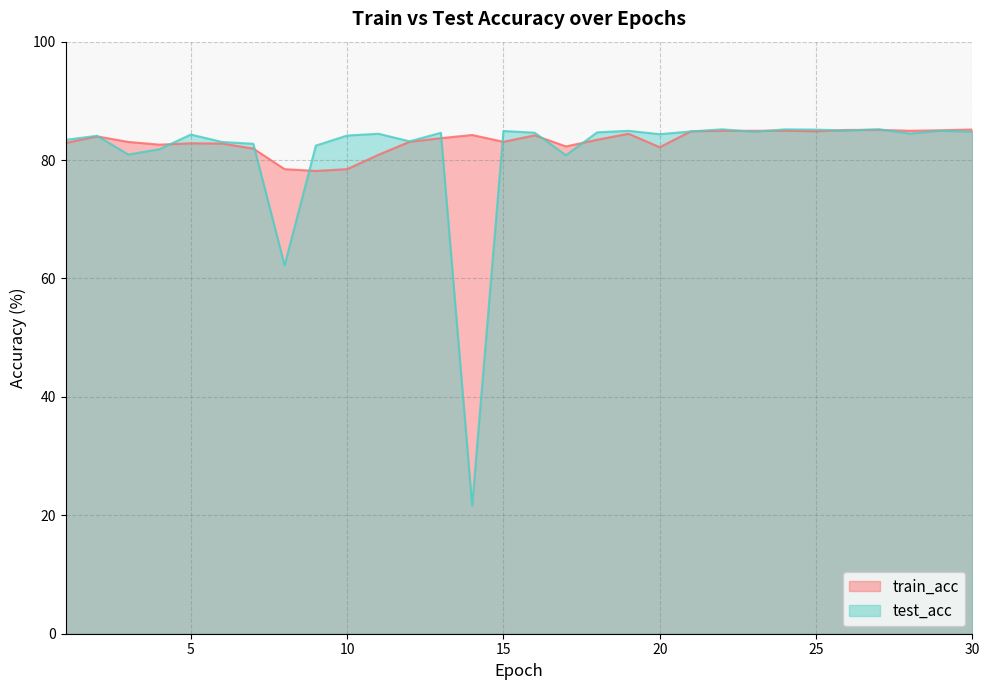

True or false: train_acc has more than 1 points higher than both neighbors.

True